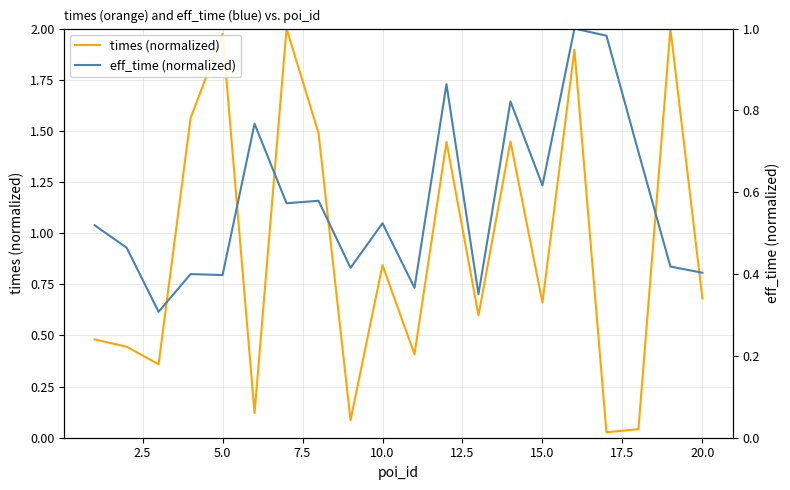

Rank the series by their average value, from lowest to highest.

eff_time (normalized), times (normalized)